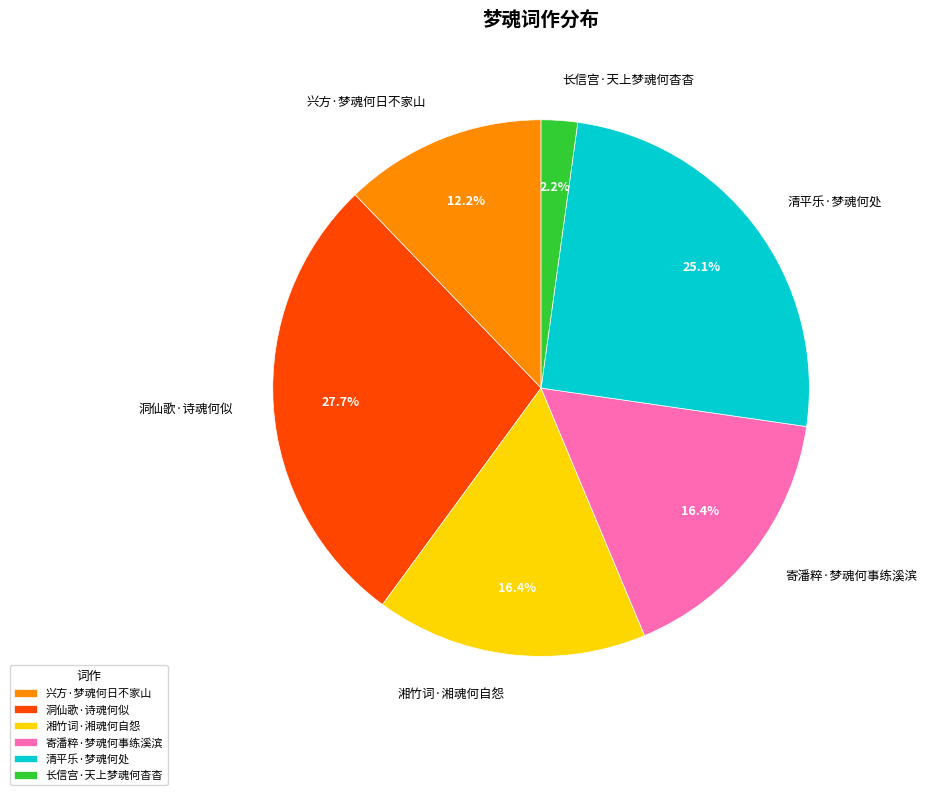

Is it true that 湘竹词·湘魂何自怨 is 6% of the pie?

False